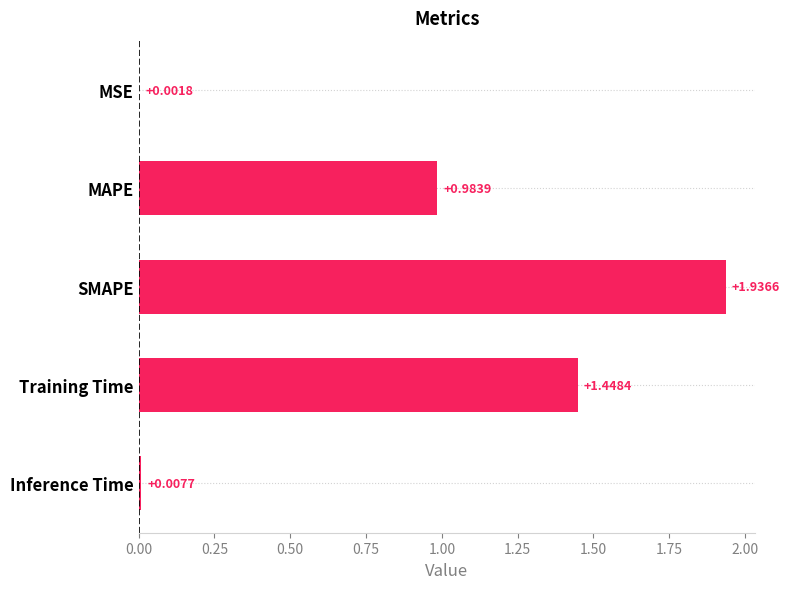

Count the number of categories in the chart.

5